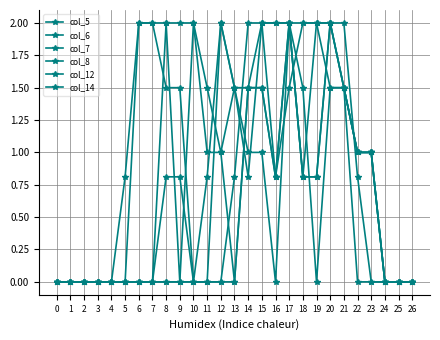

The col_5 series shows 0.0 at 3. True or false?

True